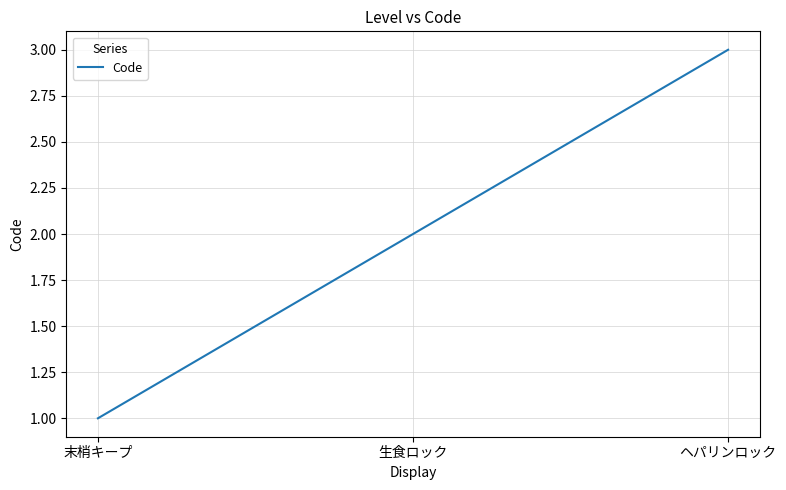

What is the sum of the values at ヘパリンロック and 末梢キープ?

4